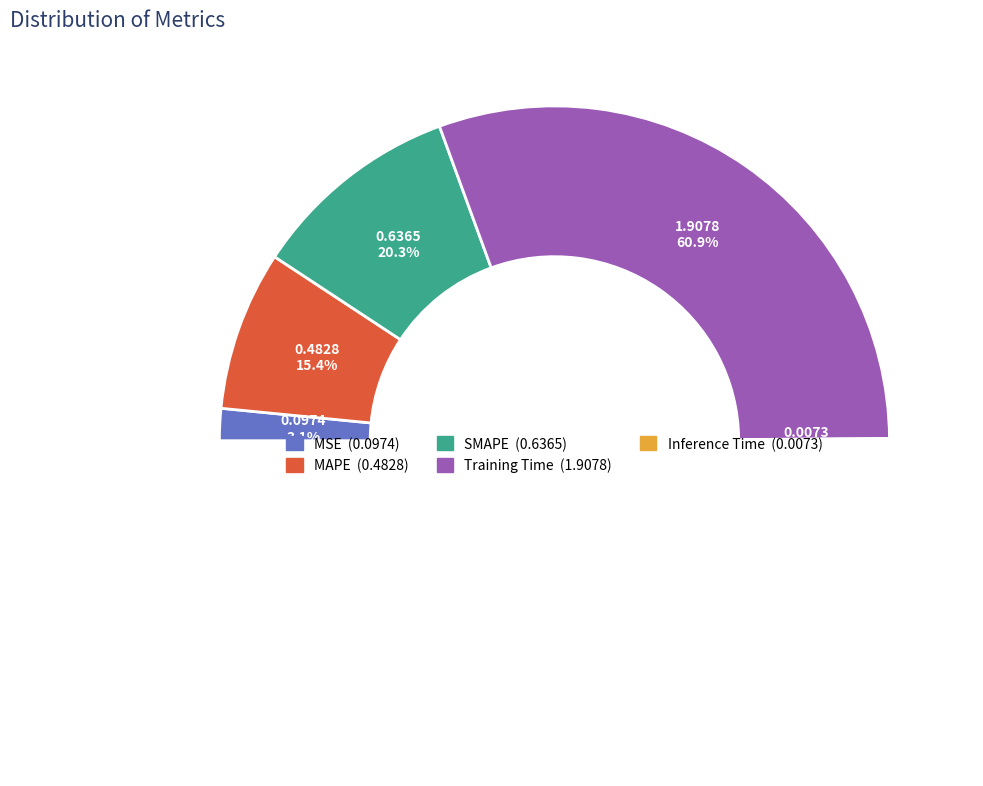

Rank the categories by value from lowest to highest.

Inference Time, MSE, MAPE, SMAPE, Training Time